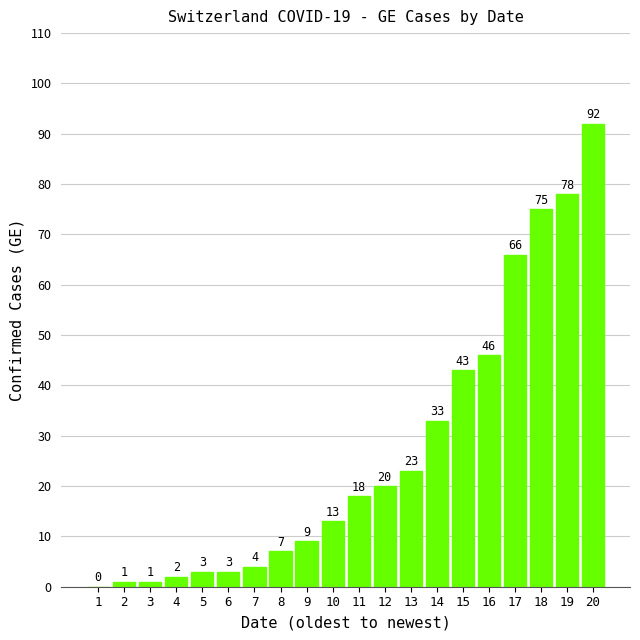

What is the change in value from 1 to 19?

+78